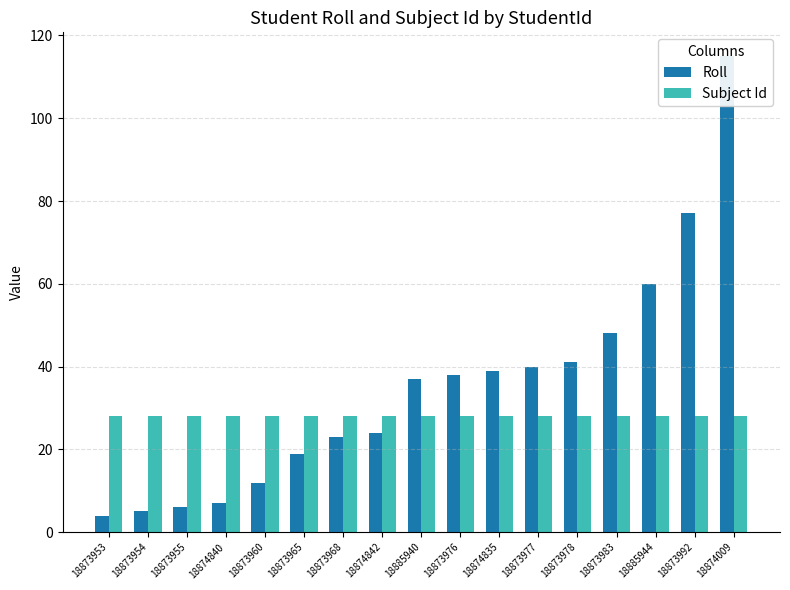

At which label does Subject Id reach its minimum?

18873953